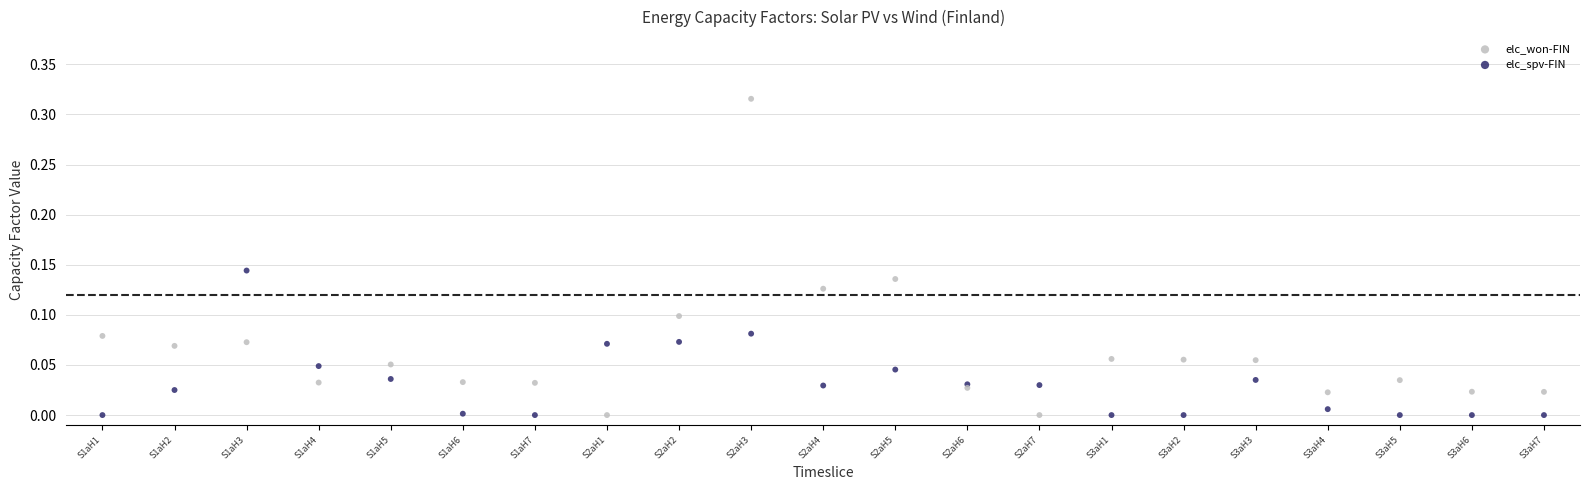

Which series contains the highest Y value?

elc_spv-FIN